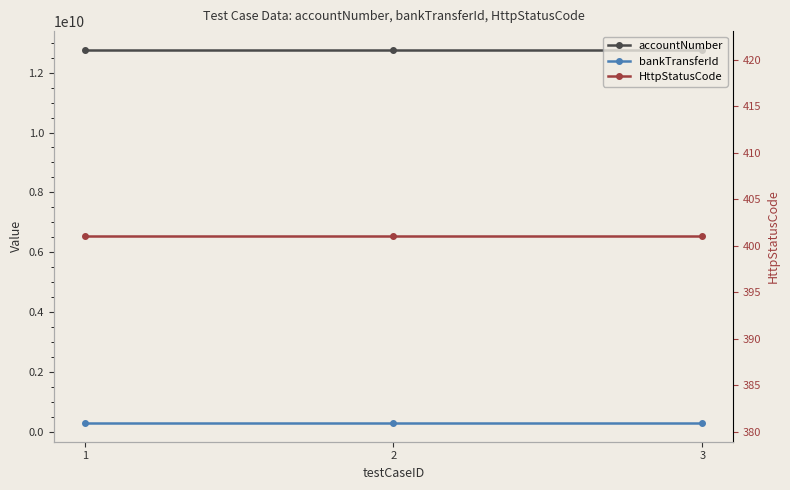

How many lines are shown in the chart?

3